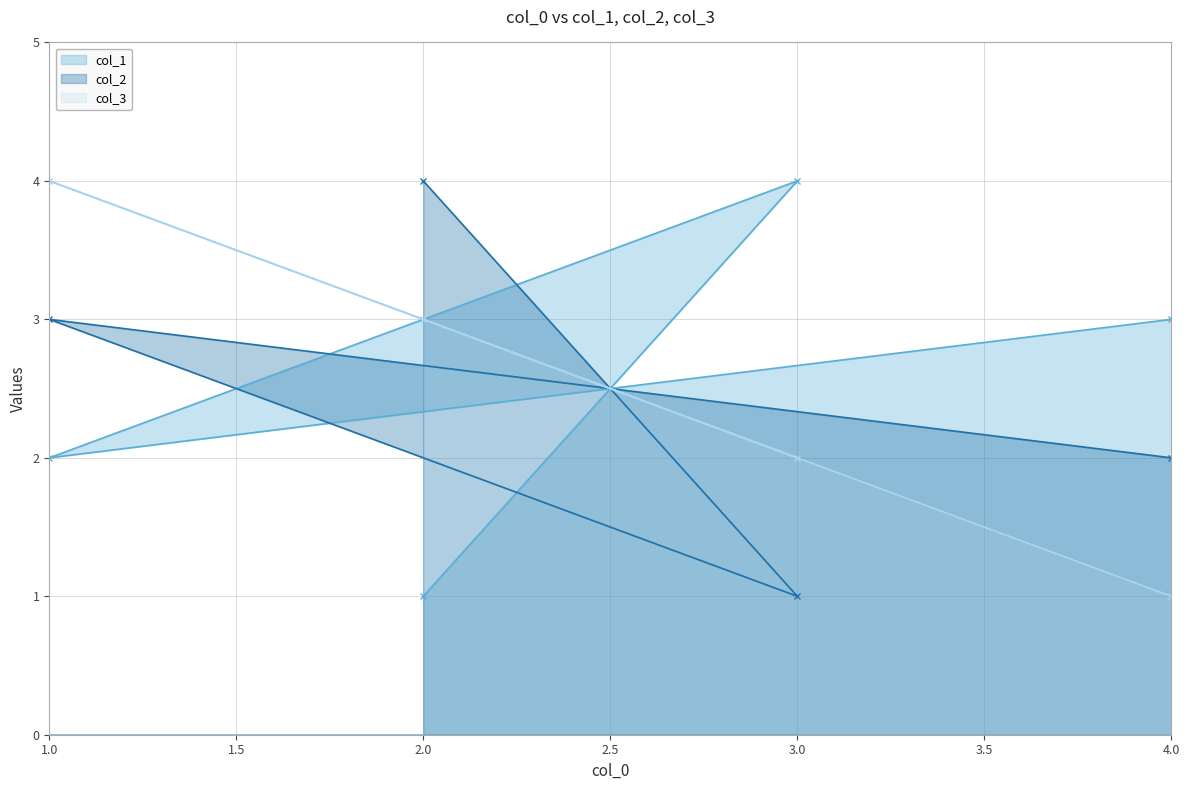

True or false: col_1 has a value of 1 at 2.0.

True